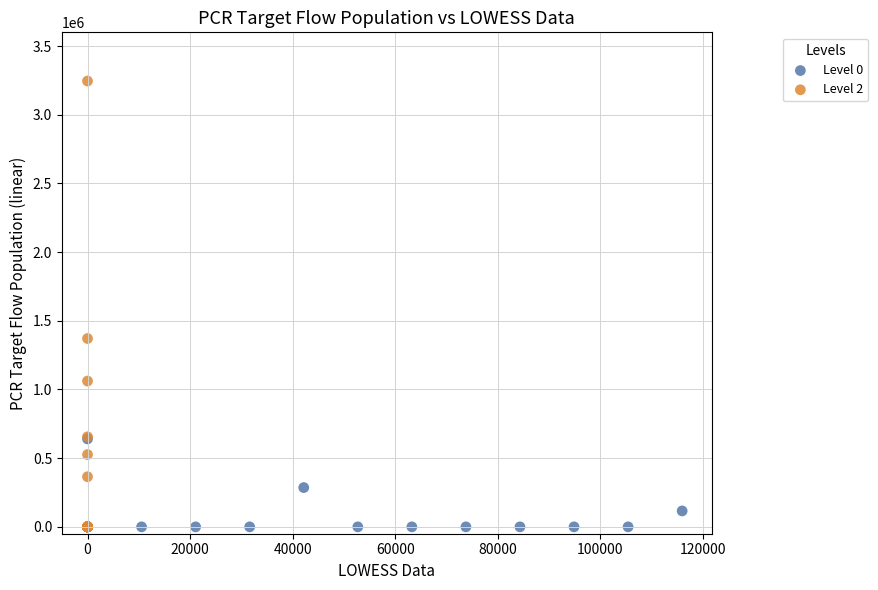

Which series has the largest Y range (max minus min)?

Level 2